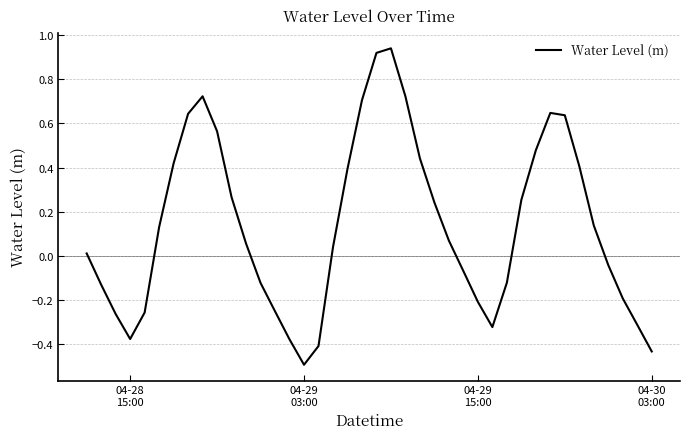

What is the sum of all values?

5.5